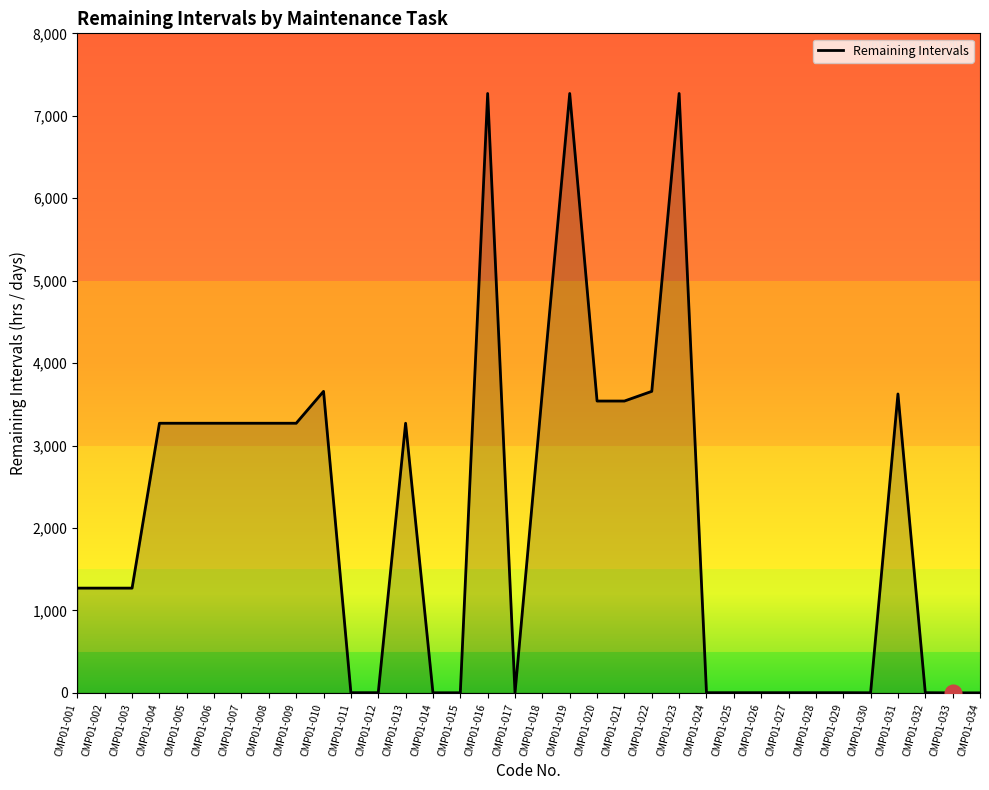

What is the difference between the maximum and minimum values?

7270.4